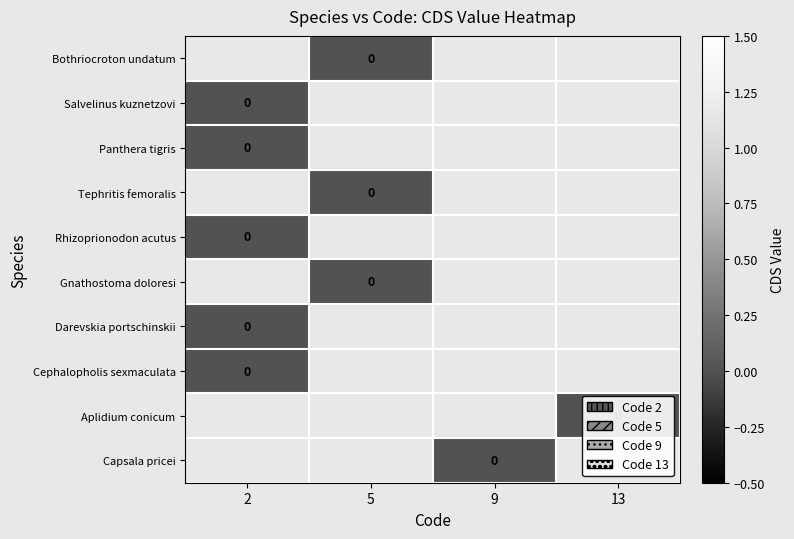

At which label does Salvelinus kuznetzovi reach its peak?

2